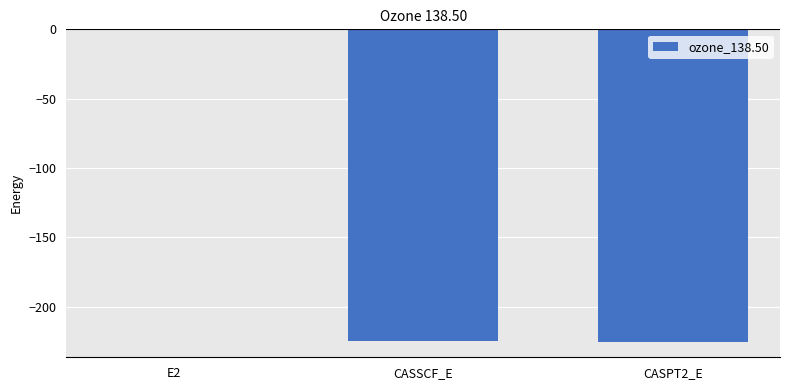

Which category has the highest value across all series?

E2